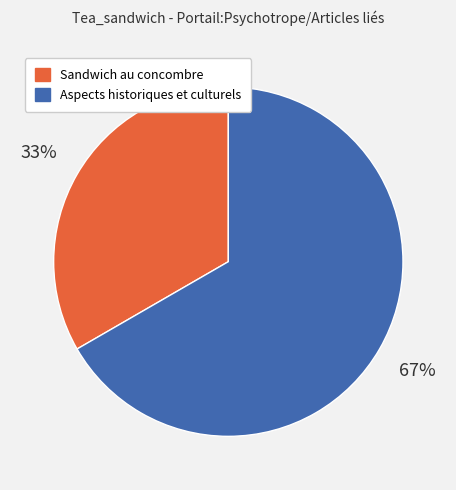

What is the majority slice?

Aspects historiques et culturels